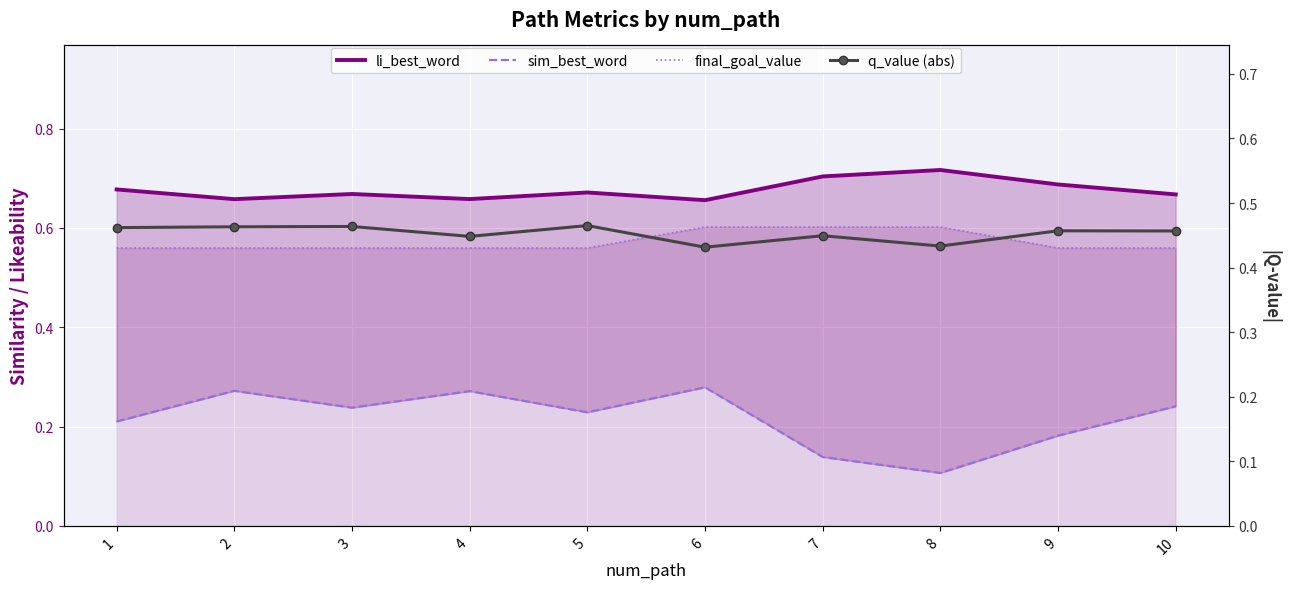

What are all the series names shown in the legend?

li_best_word, sim_best_word, final_goal_value, q_value (abs)